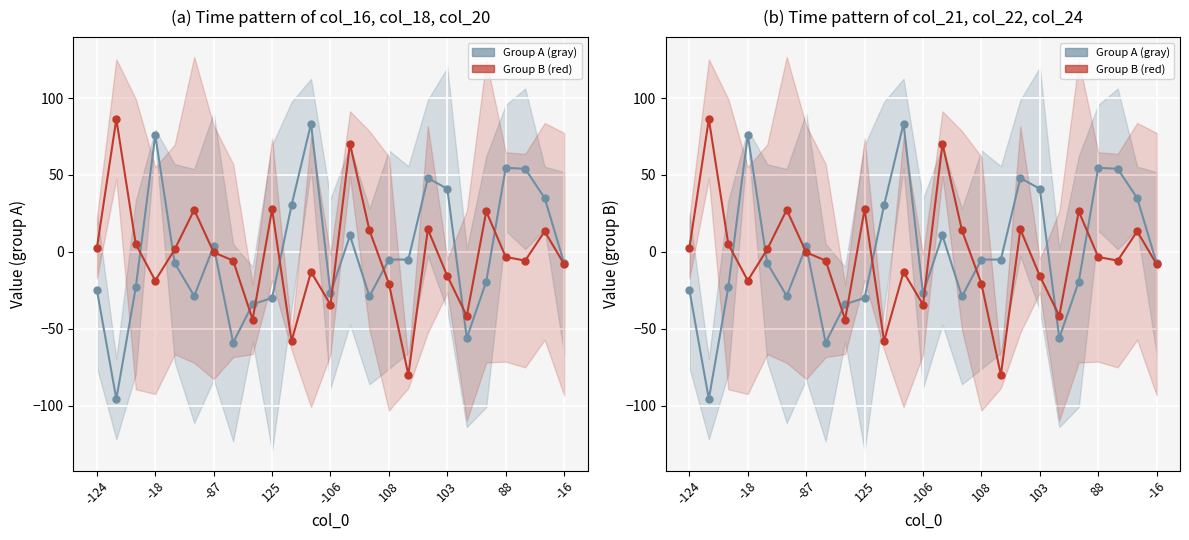

Between -124 and 10, which series saw the biggest shift?

Group B (red)